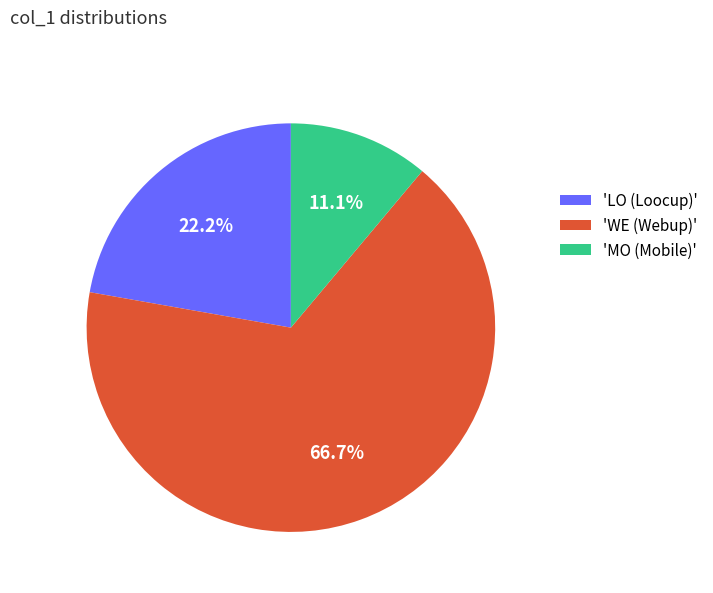

Approximately how many times larger is the value at 'WE (Webup)' compared to 'MO (Mobile)'?

6.0